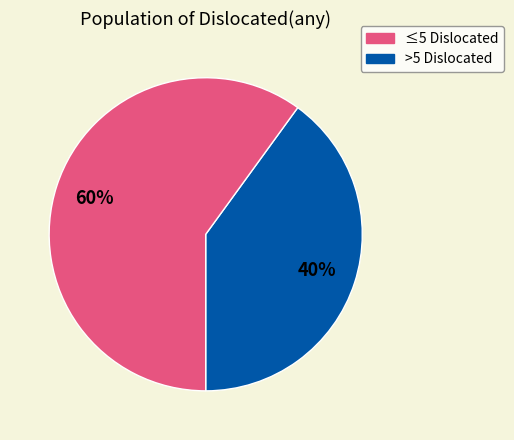

How many slices are in this pie chart?

2